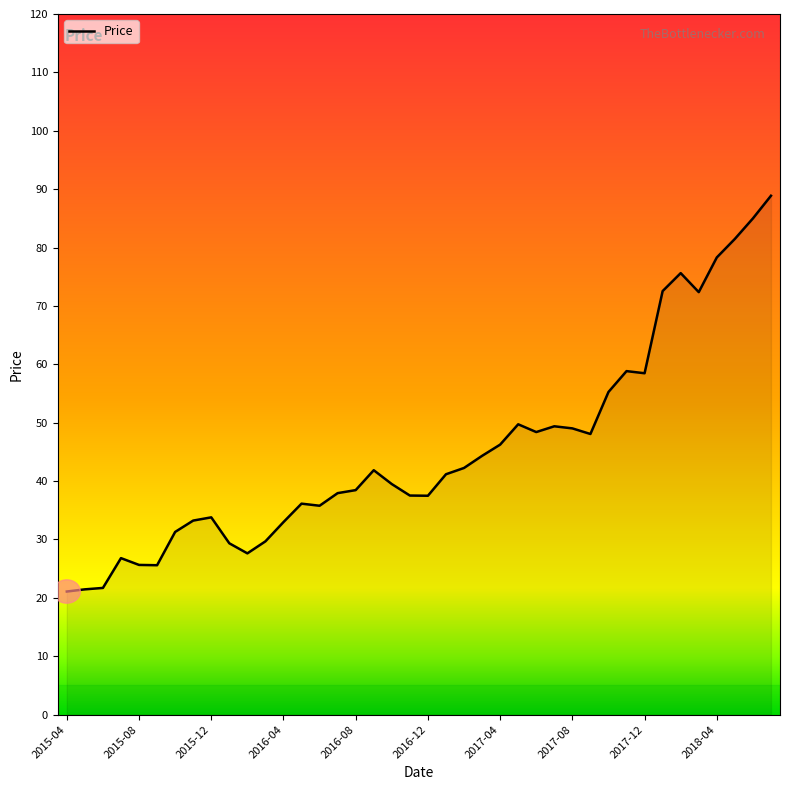

What is the minimum value shown in the chart?

21.1